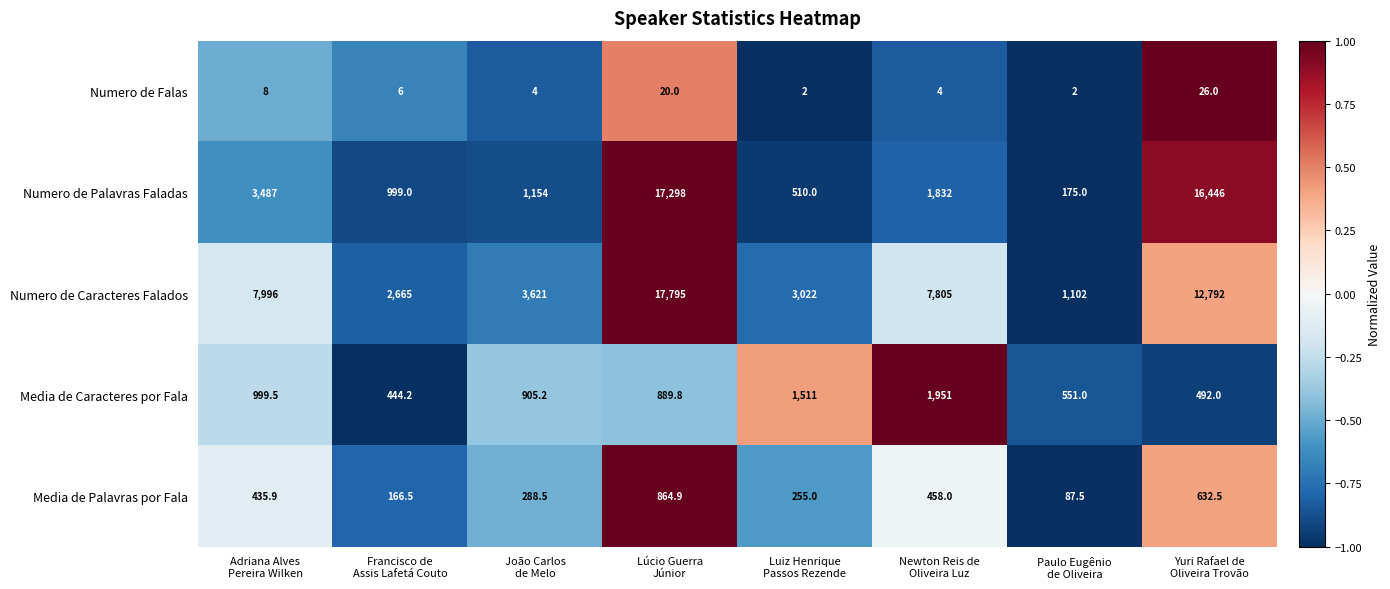

Which series has the largest total across all categories?

Numero de Caracteres Falados